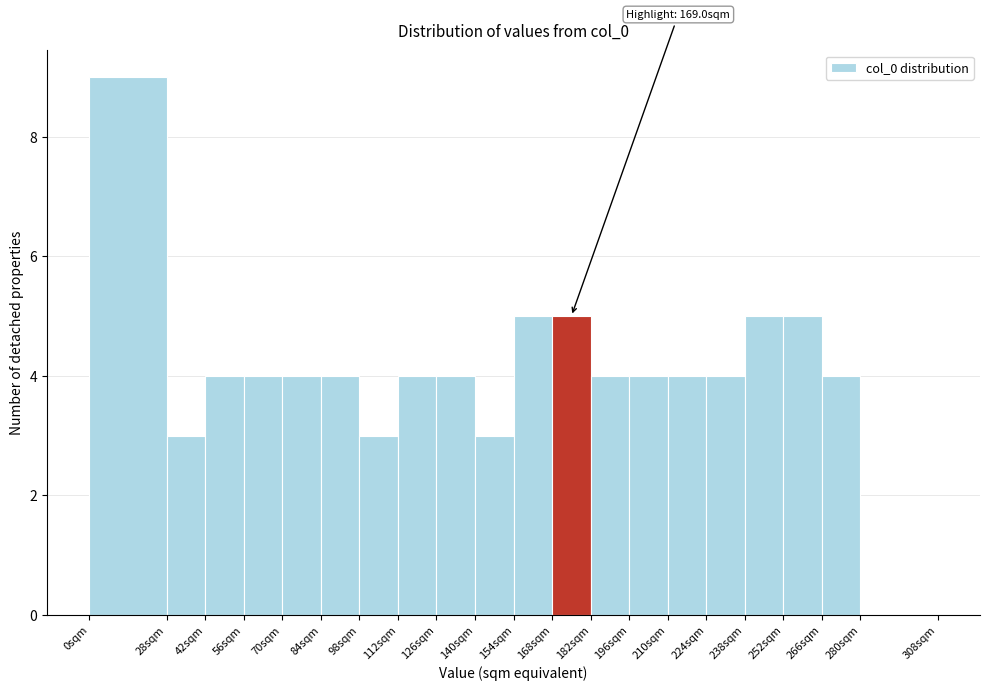

Which range on the x-axis has the tallest bar?

0 to 28